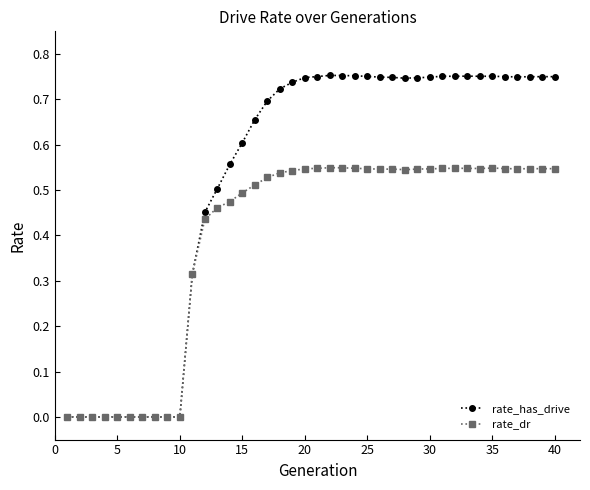

List the series in order of their peak value, highest first.

rate_has_drive, rate_dr